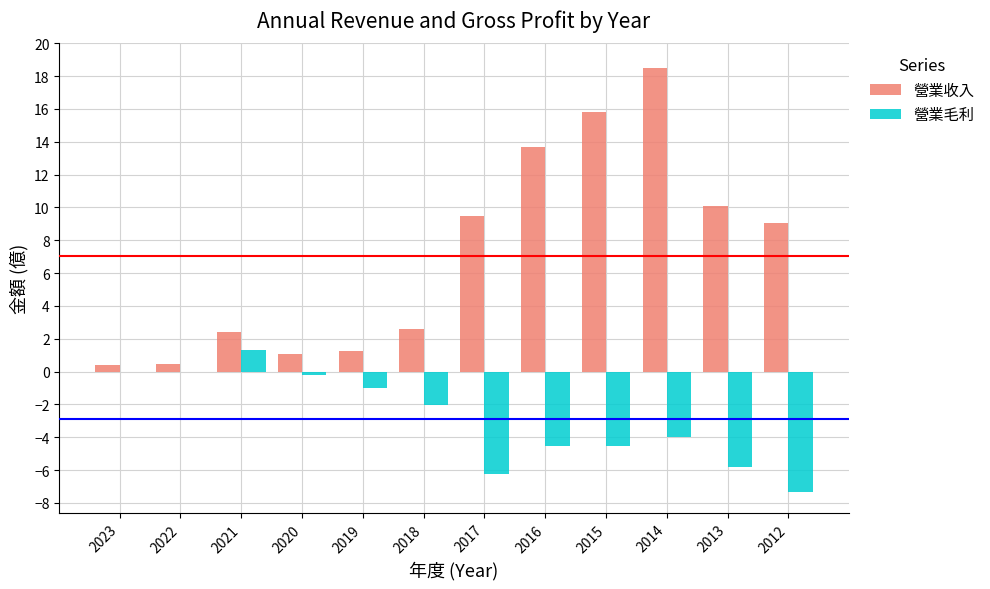

The value of 營業毛利 at 2018 is -2.0. True or false?

True